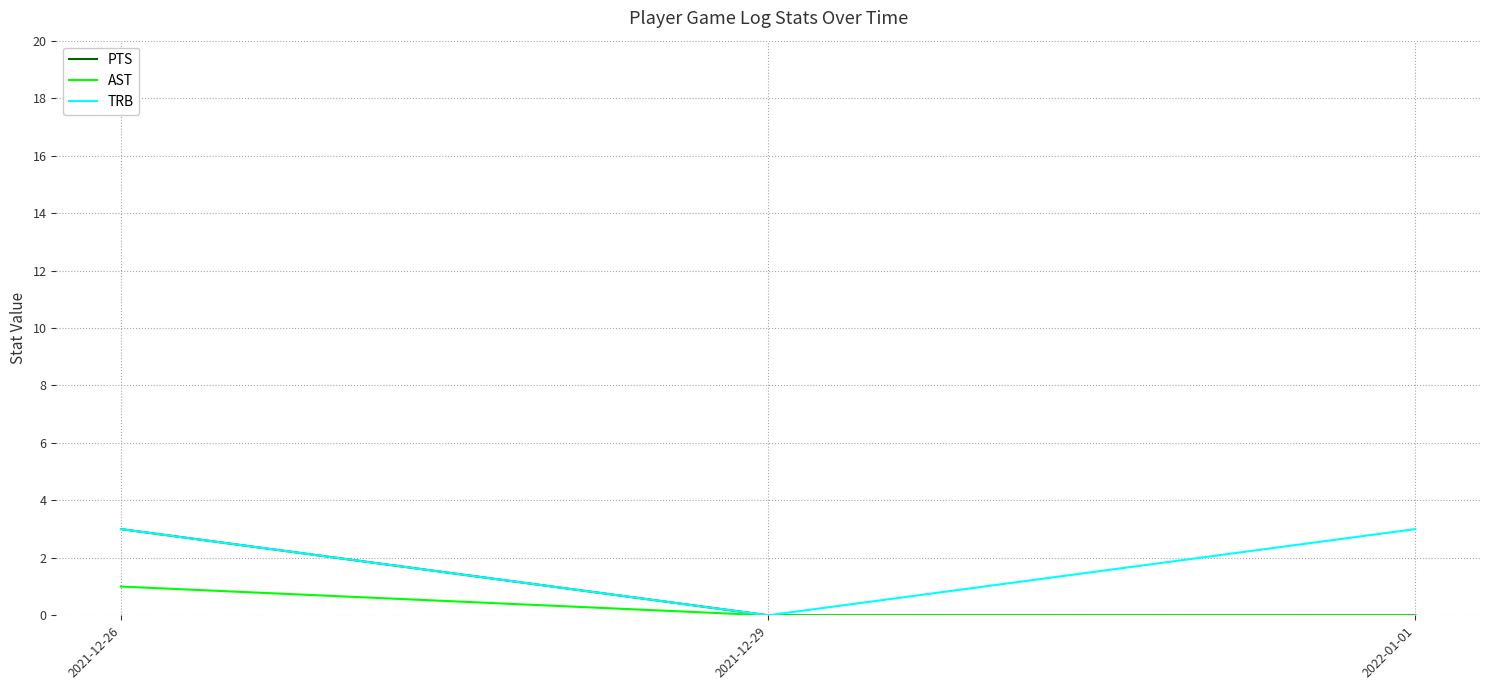

Reading left to right, transcribe all the data shown in this chart.

PTS: 3	0	0
AST: 1	0	0
TRB: 3	0	3